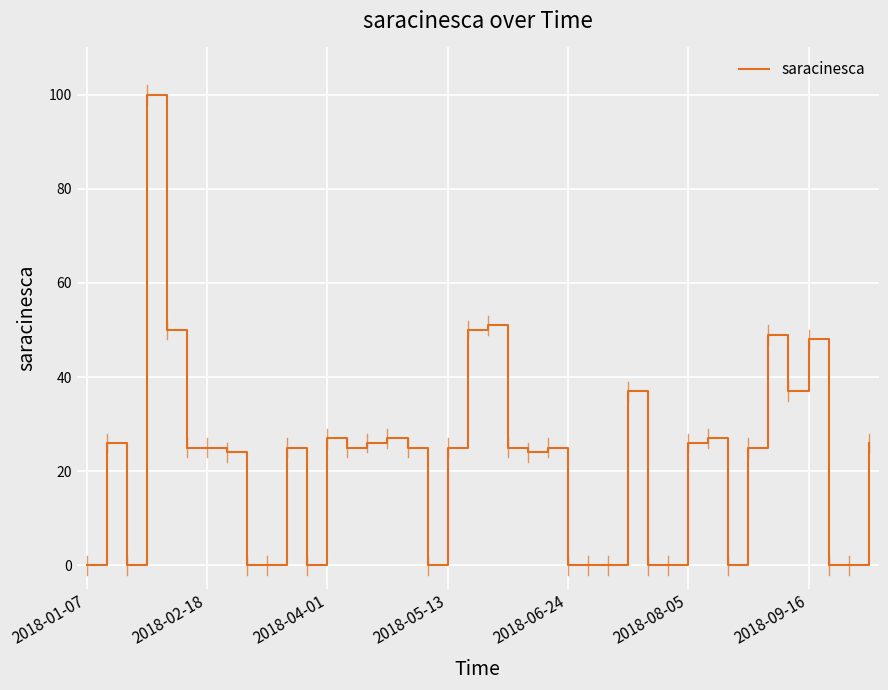

How many lines are shown in the chart?

1